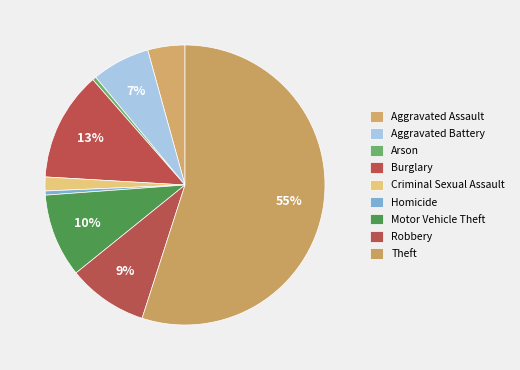

How many segments does this pie chart have?

9